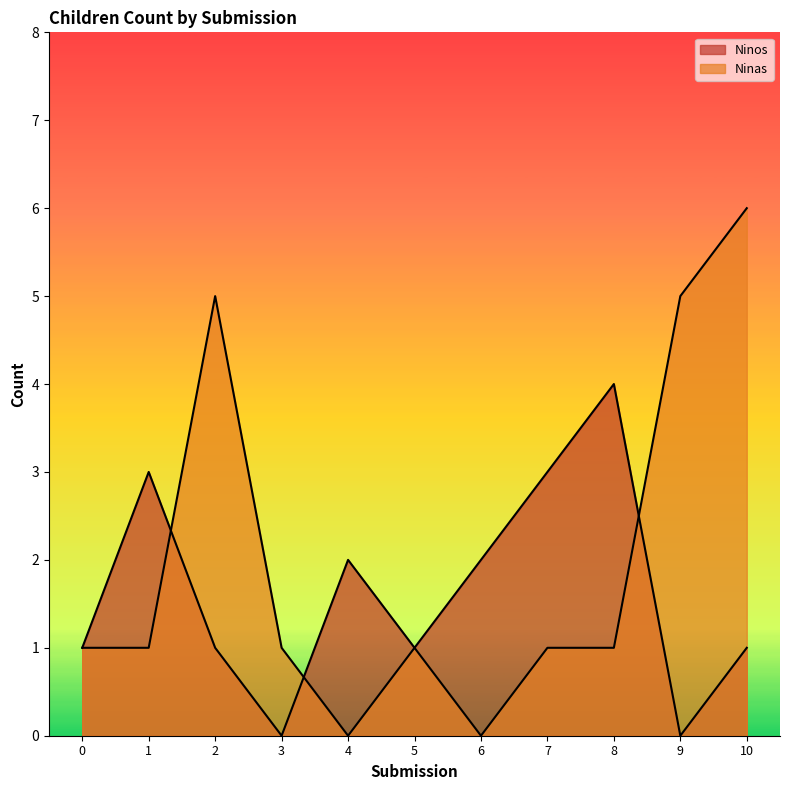

How many lines are shown in the chart?

2